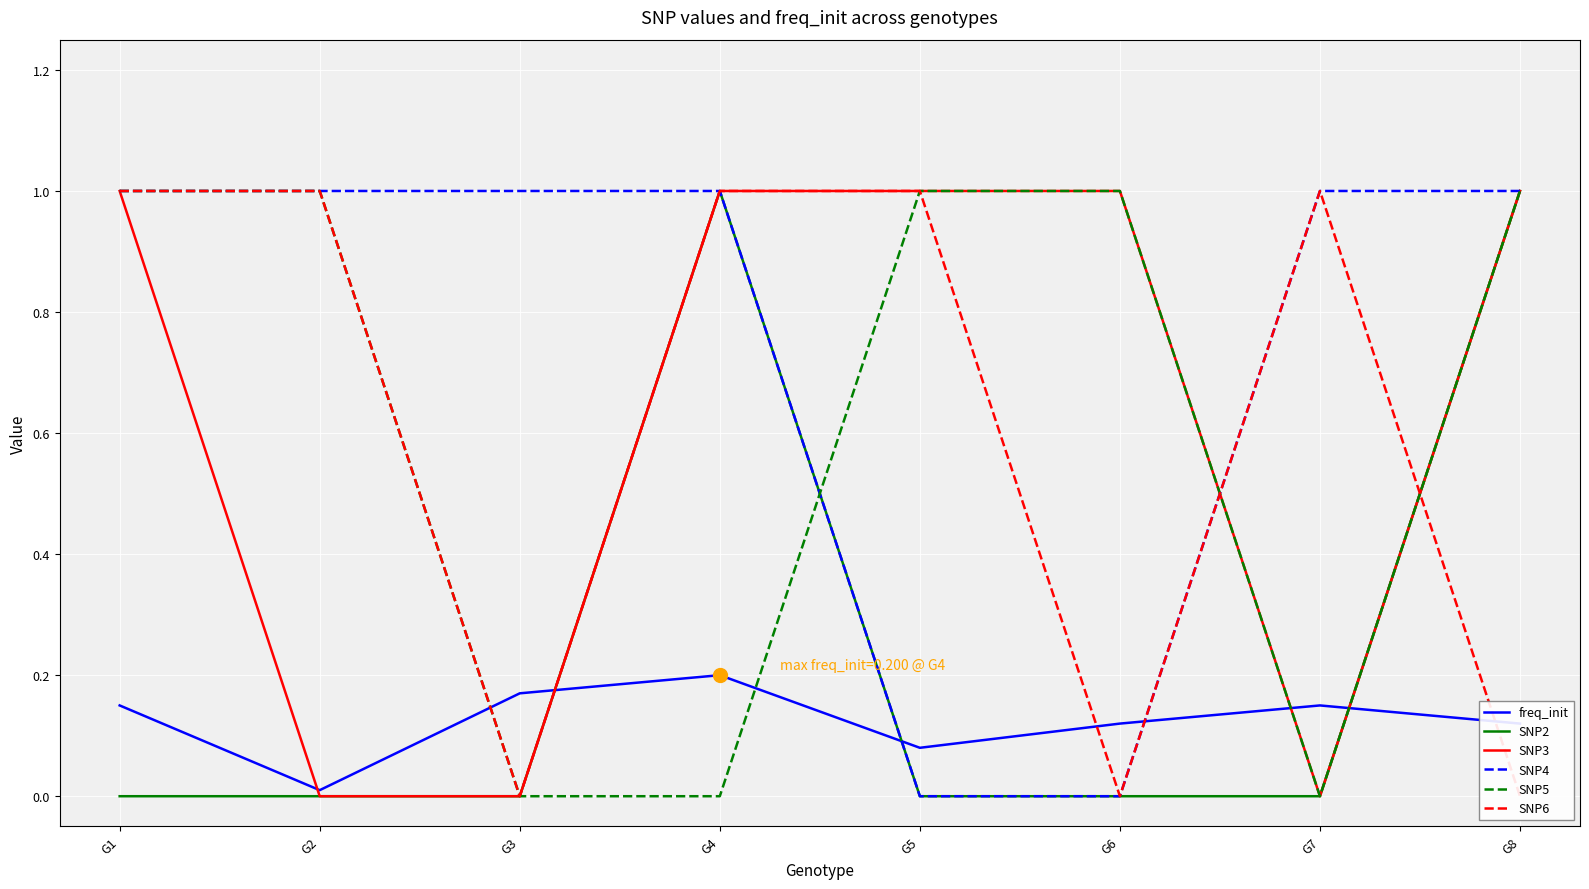

What is the difference between the SNP3 values at G7 and G1?

1.0